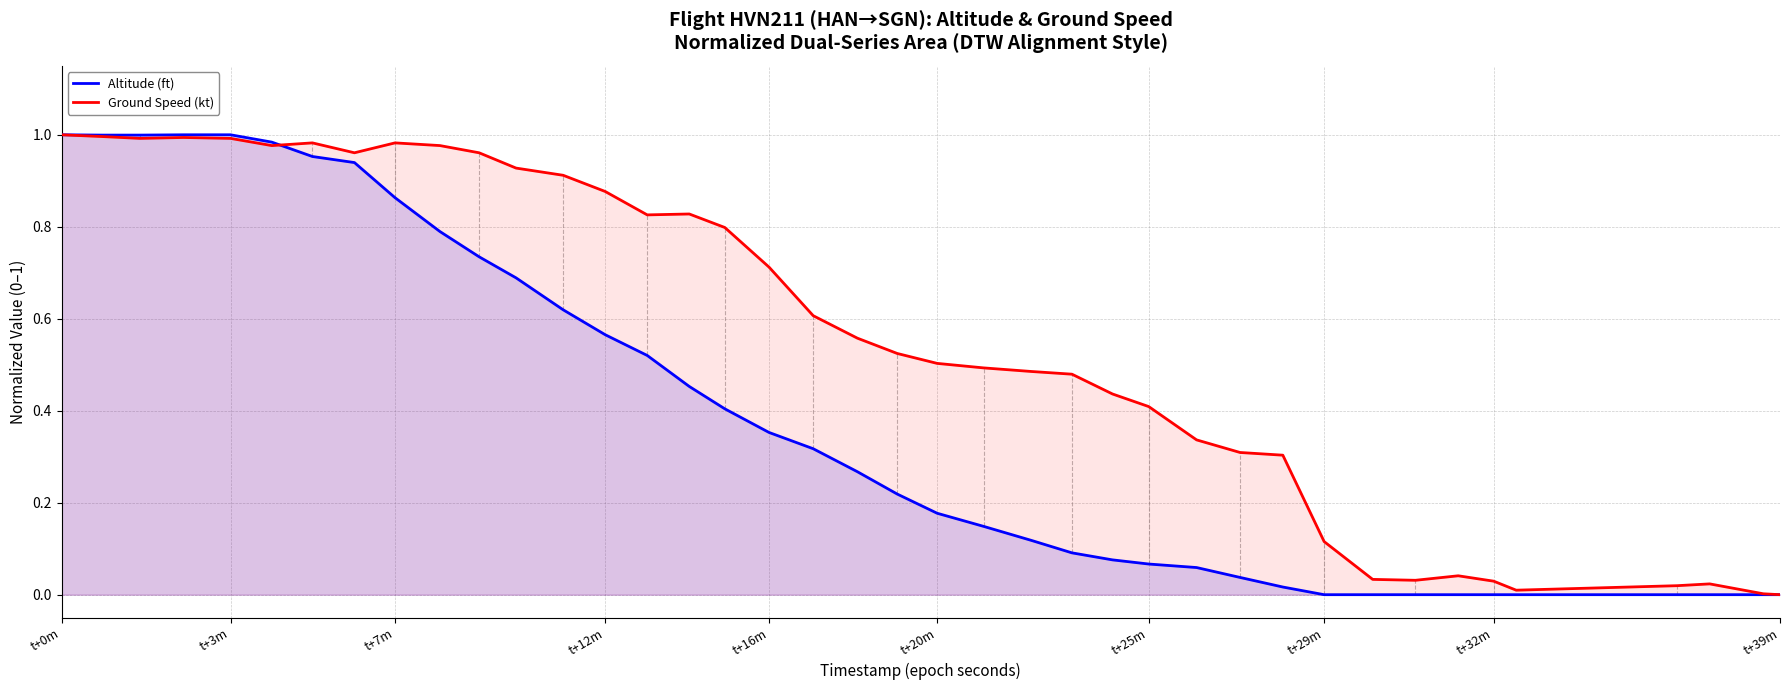

The value of Altitude (ft) at t+0m is 1.0. True or false?

True